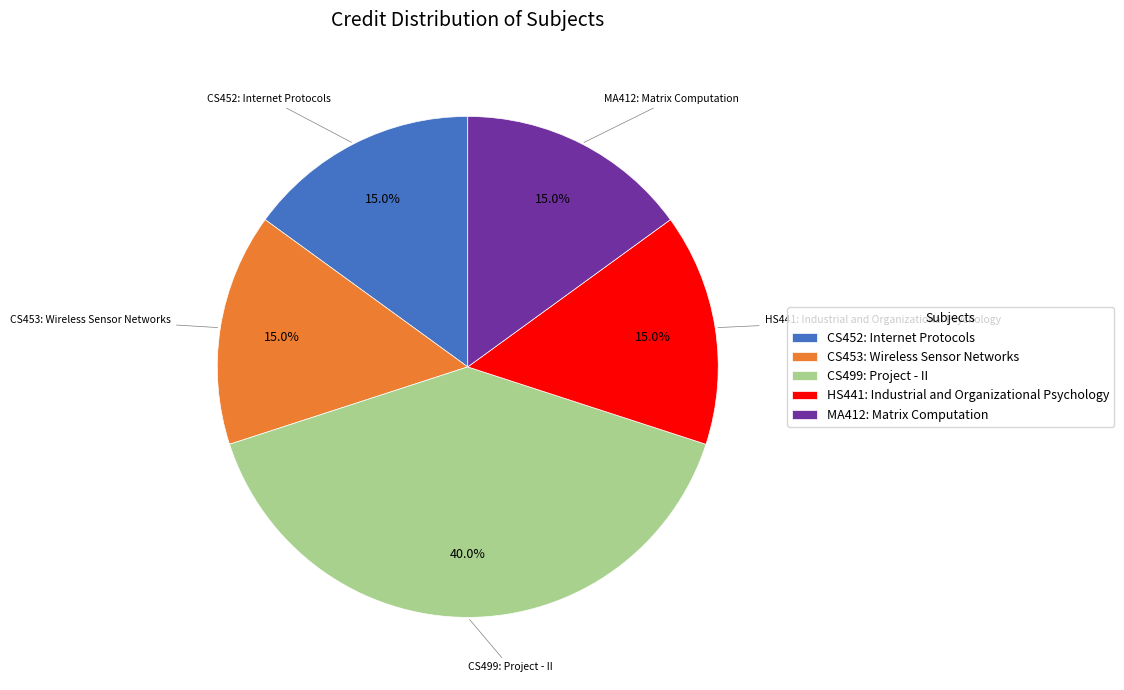

Does CS453: Wireless Sensor Networks represent more than half of the total?

No